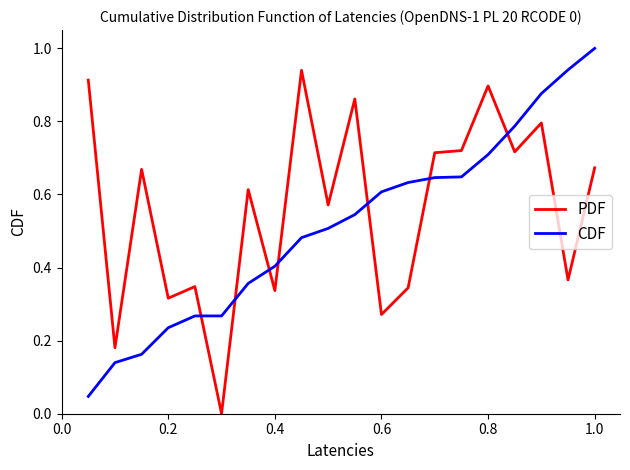

List the series in order of their peak value, highest first.

CDF, PDF